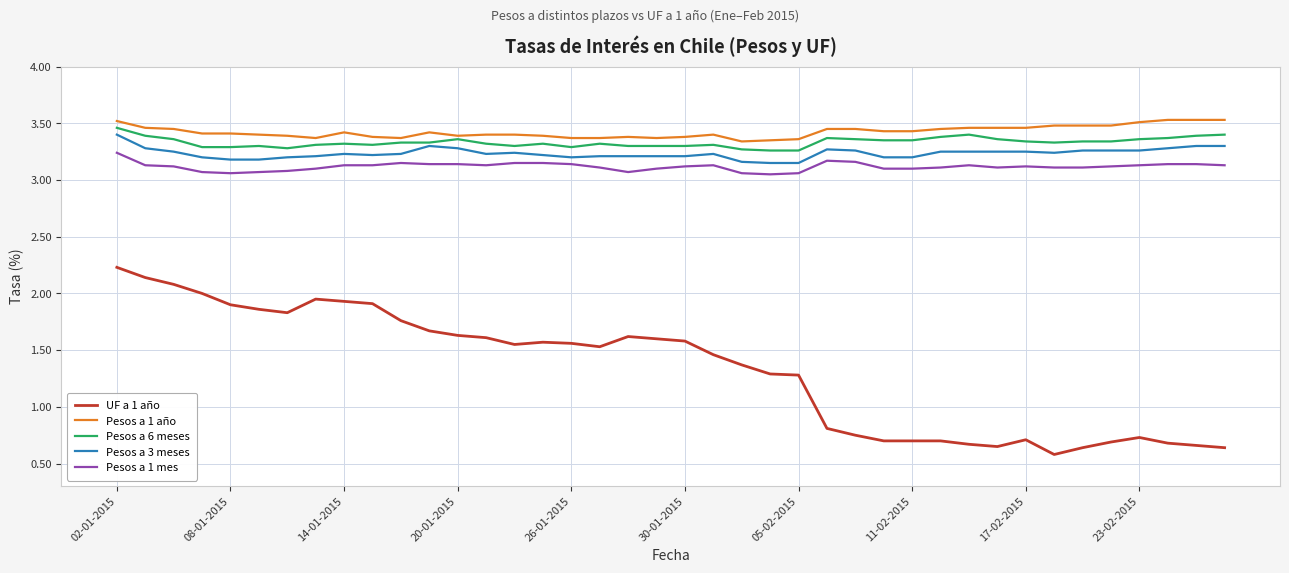

True or false: Pesos a 6 meses and Pesos a 1 mes intersect in this chart.

False